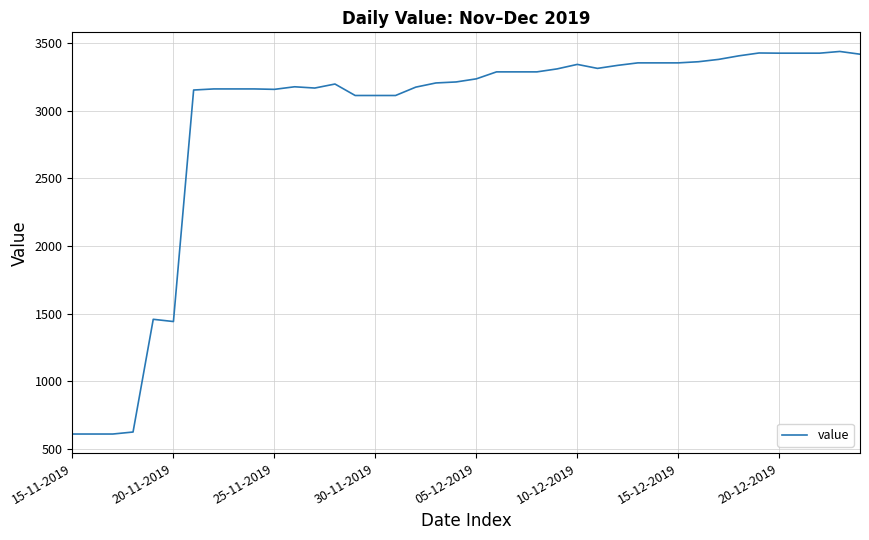

What is the smallest value displayed?

610.0